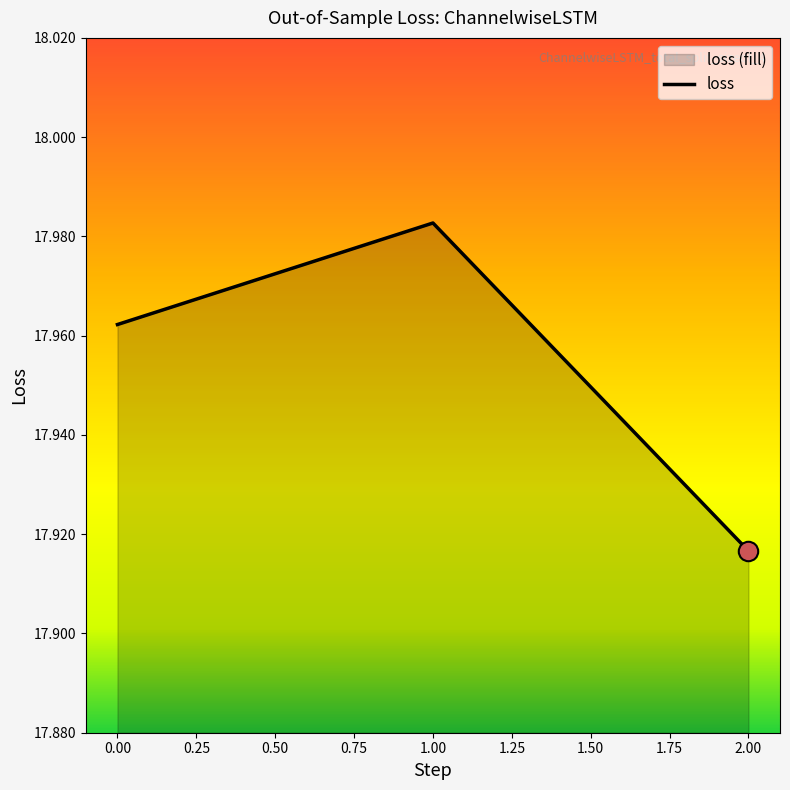

Reading left to right, list all the values displayed in this chart.

18.0	18.0	17.9